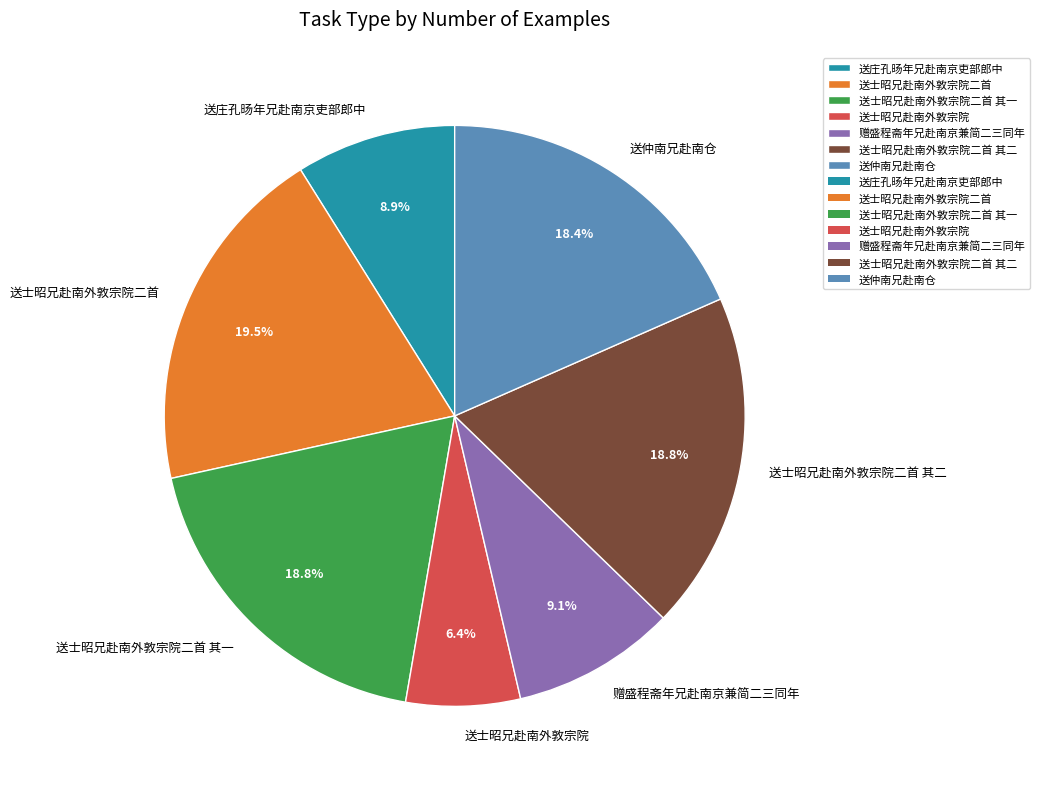

How many slices are in this pie chart?

7